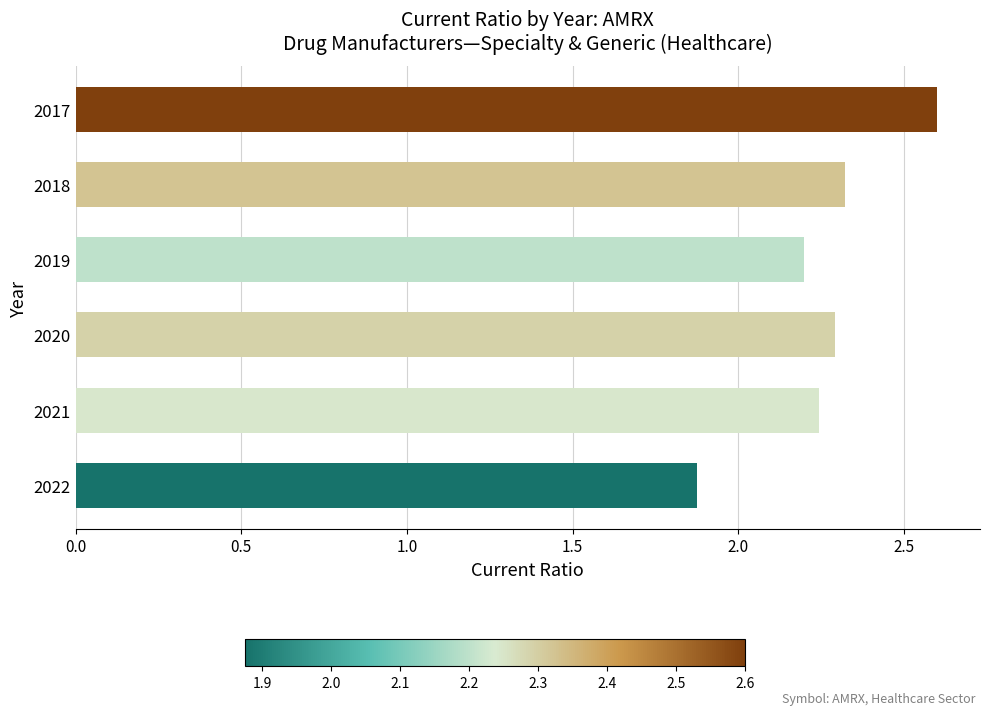

What is the smallest value displayed?

1.9